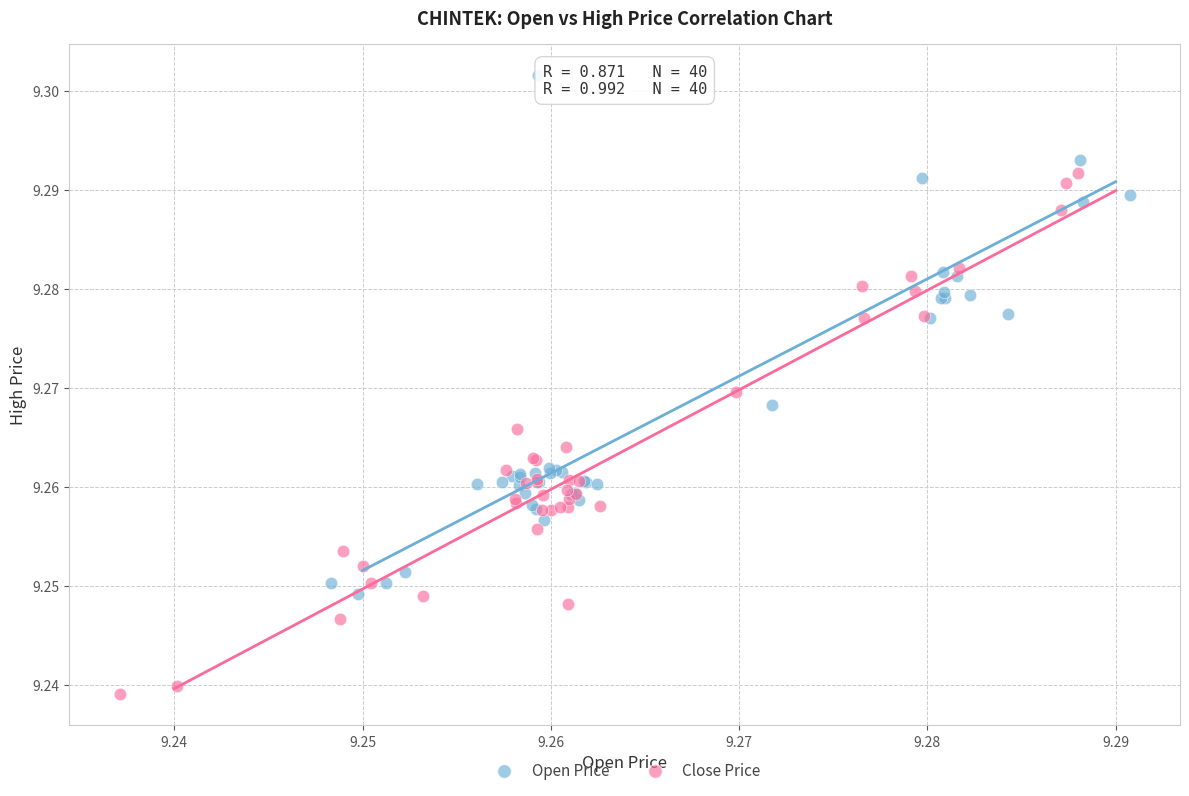

Which series contains the lowest Y value?

Close Price